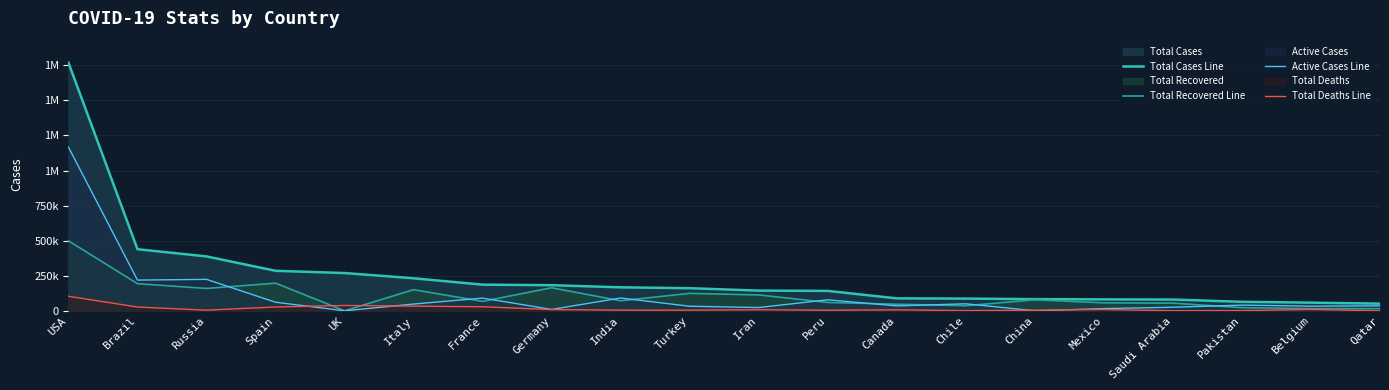

What is the label of the 12th point from the right?

India